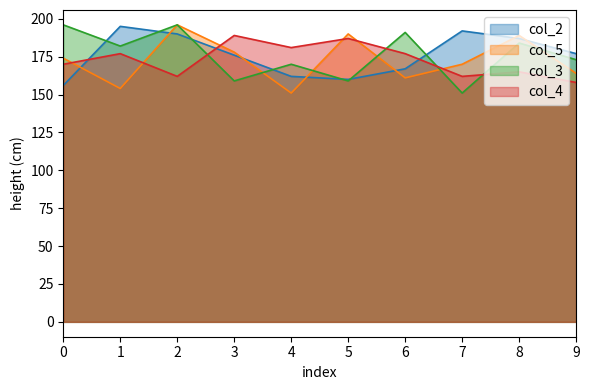

How many lines are shown in the chart?

4